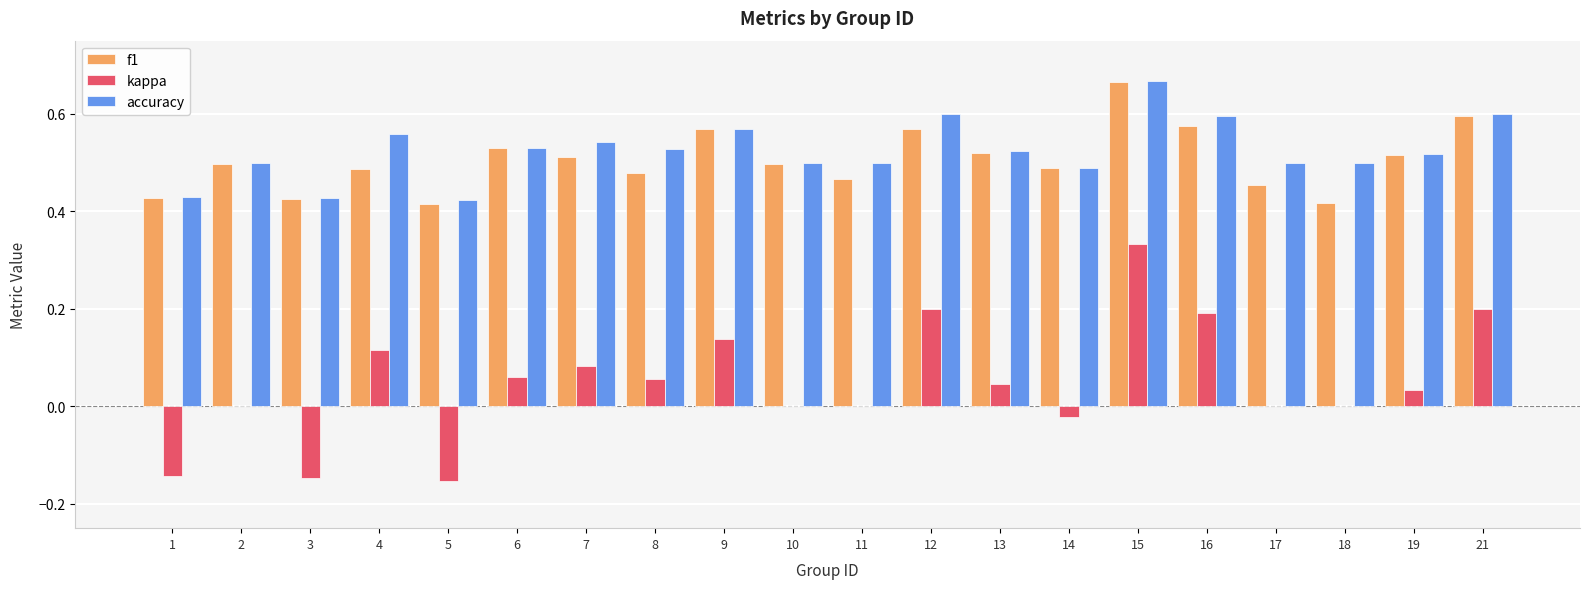

Is it true that f1 equals 0.9 at 21?

False